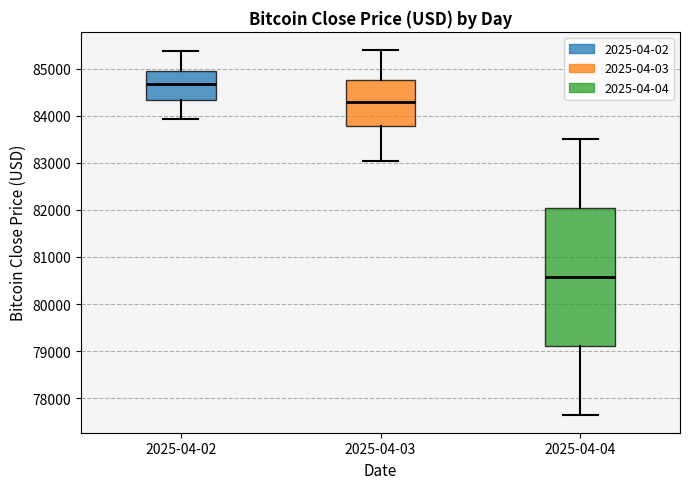

Where is the upper edge of the box for 2025-04-03 on the y-axis? The values are not printed on the chart, so give them approximately, as read against the axis.

84800